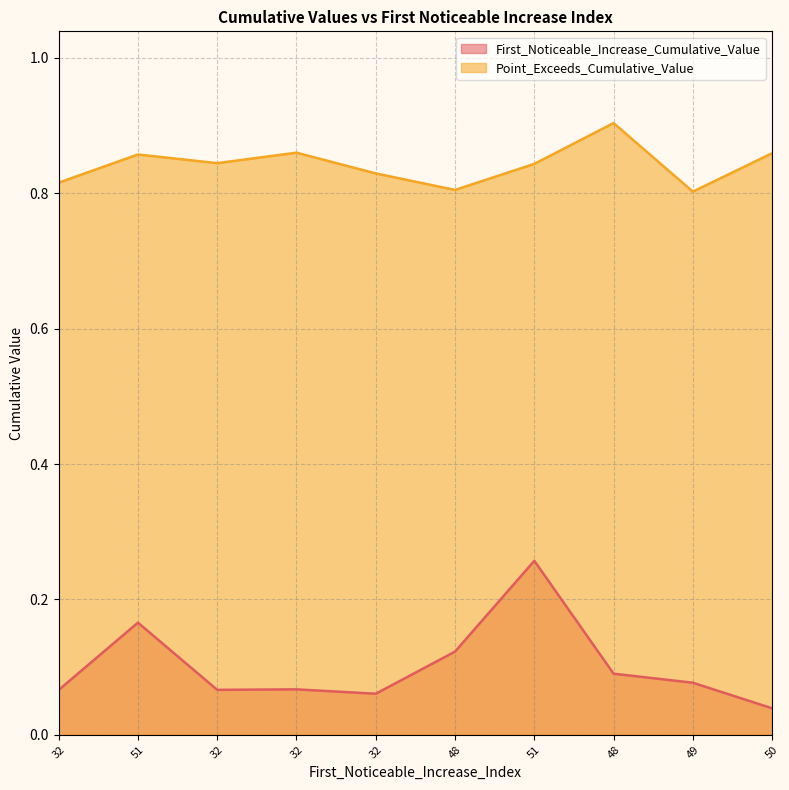

The value of First_Noticeable_Increase_Cumulative_Value at 32 is 0.1. True or false?

False